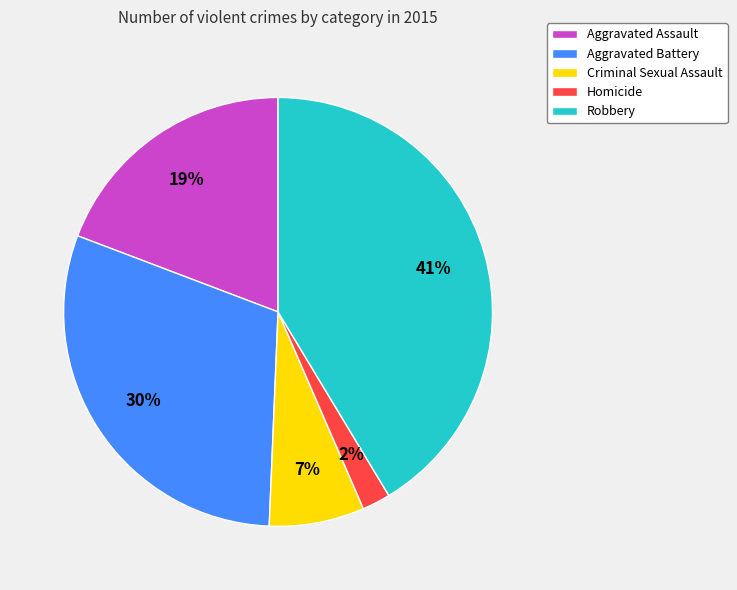

Combined, do Criminal Sexual Assault and Homicide account for over 50%?

No